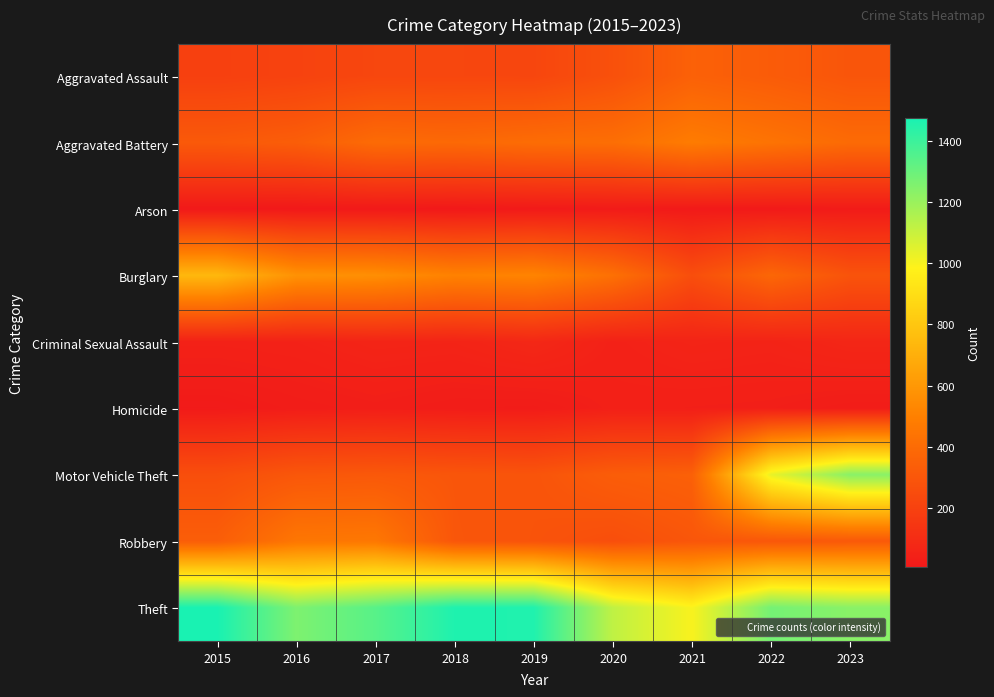

Reading left to right, extract all data points from this chart.

Aggravated Assault: 2015=194	2016=206	2017=225	2018=225	2019=223	2020=273	2021=352	2022=327	2023=297
Aggravated Battery: 2015=316	2016=336	2017=400	2018=389	2019=407	2020=416	2021=479	2022=439	2023=398
Arson: 2015=9	2016=7	2017=10	2018=7	2019=12	2020=17	2021=12	2022=12	2023=18
Burglary: 2015=738	2016=576	2017=562	2018=506	2019=517	2020=425	2021=261	2022=380	2023=287
Criminal Sexual Assault: 2015=46	2016=50	2017=62	2018=59	2019=77	2020=48	2021=60	2022=56	2023=71
Homicide: 2015=15	2016=26	2017=33	2018=25	2019=22	2020=41	2021=38	2022=36	2023=26
Motor Vehicle Theft: 2015=263	2016=304	2017=312	2018=298	2019=290	2020=333	2021=348	2022=1031	2023=1235
Robbery: 2015=337	2016=454	2017=460	2018=301	2019=287	2020=263	2021=300	2022=304	2023=313
Theft: 2015=1474	2016=1259	2017=1339	2018=1461	2019=1459	2020=1120	2021=998	2022=1278	2023=1234